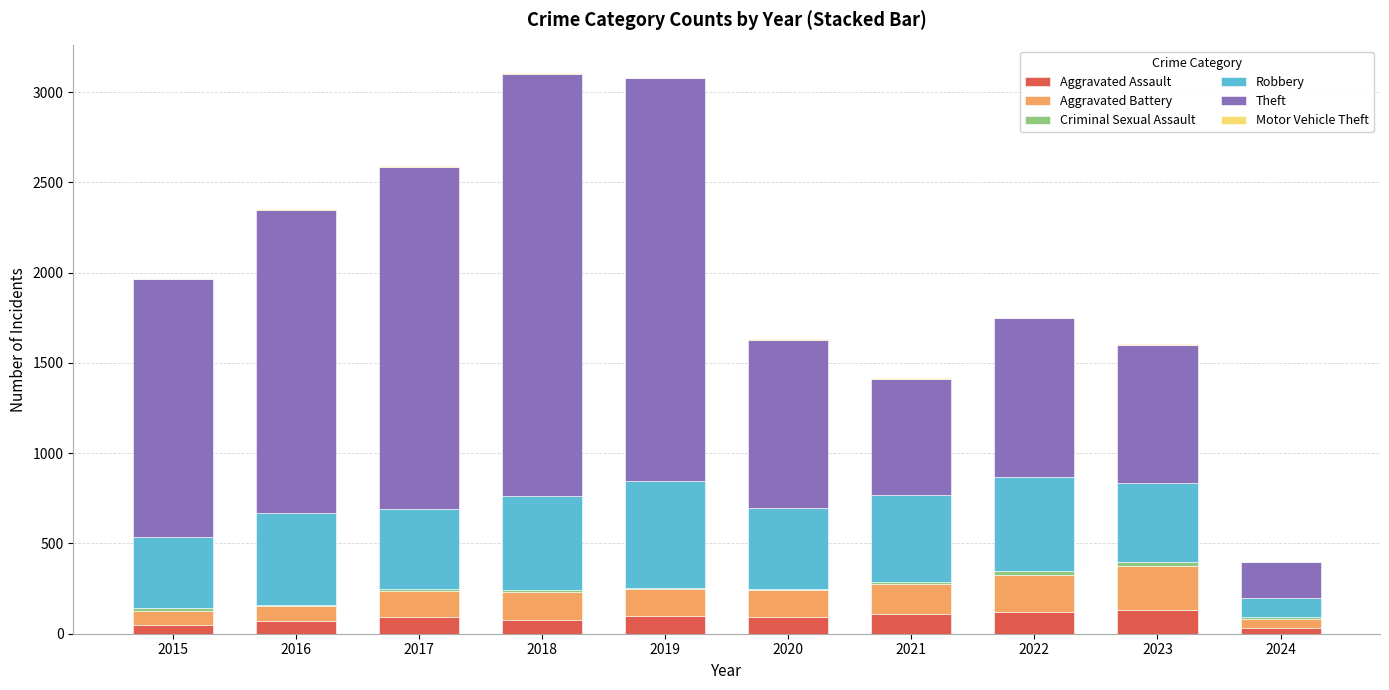

What is the sum of all Aggravated Assault values?

875